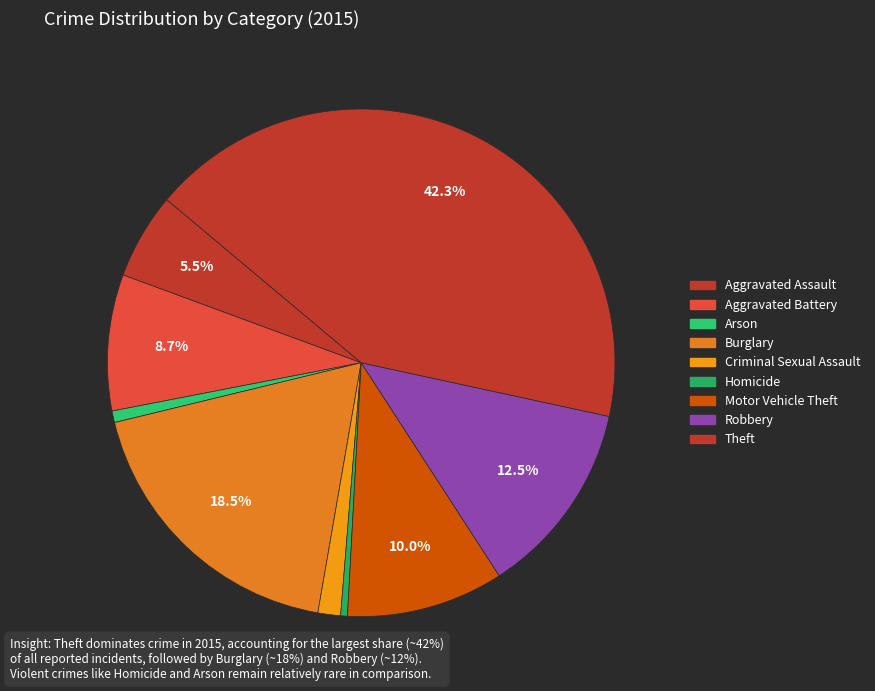

Which category has the smallest portion of the pie?

Homicide